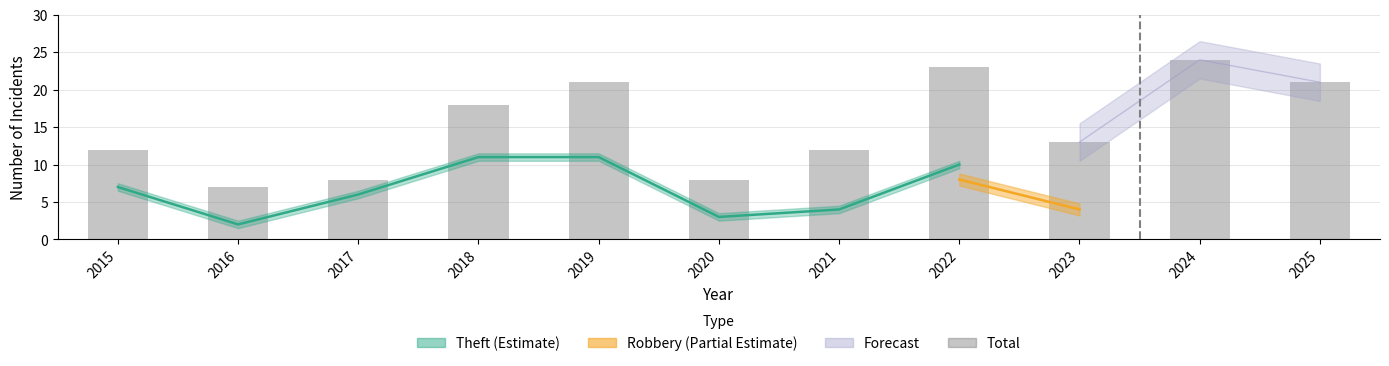

Which category has the lowest value across all series?

2016